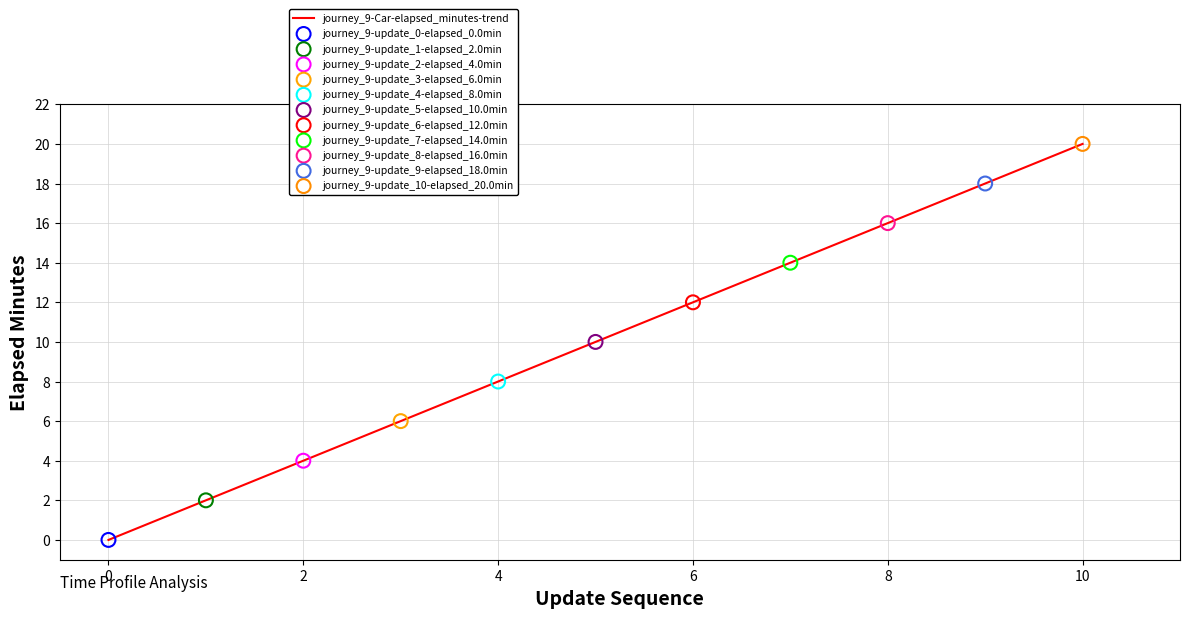

What is the greatest value displayed?

20